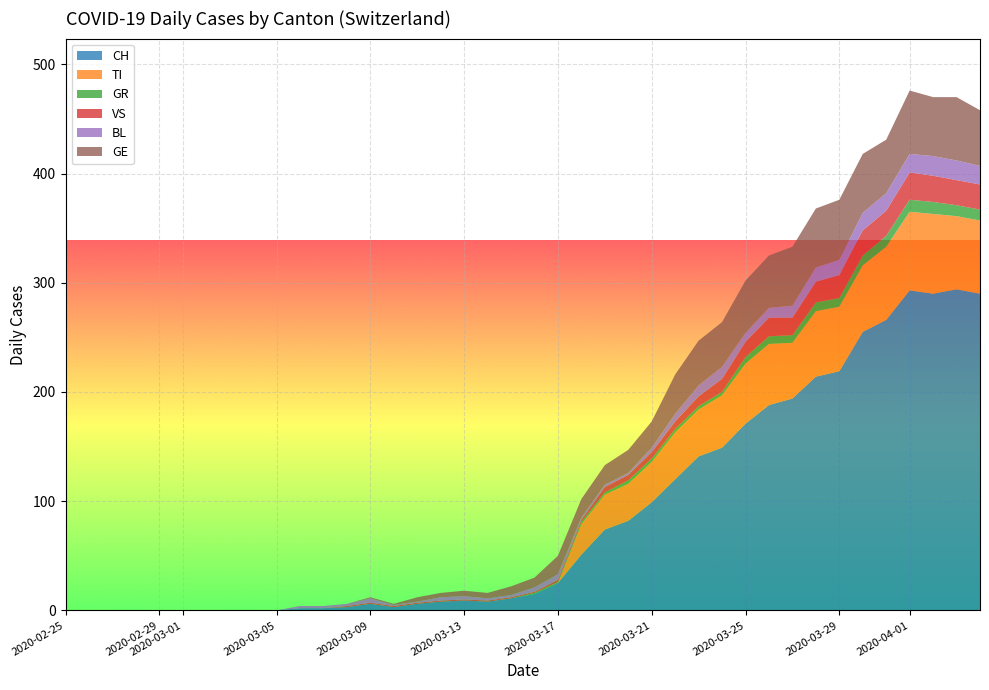

What is the highest value of the CH series?

294